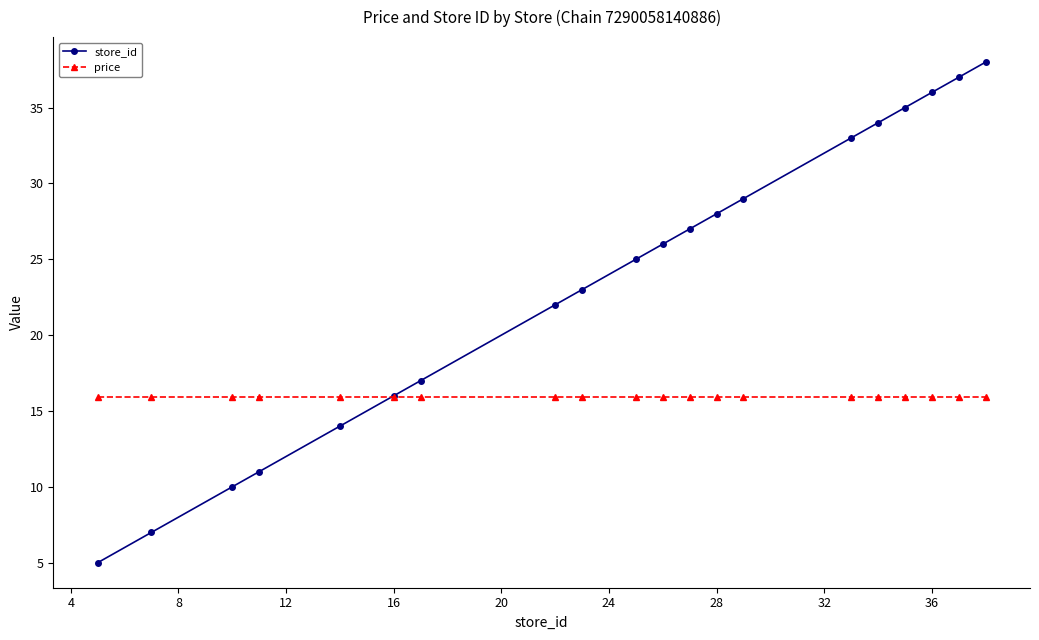

True or false: store_id has more than 2 points higher than both neighbors.

False